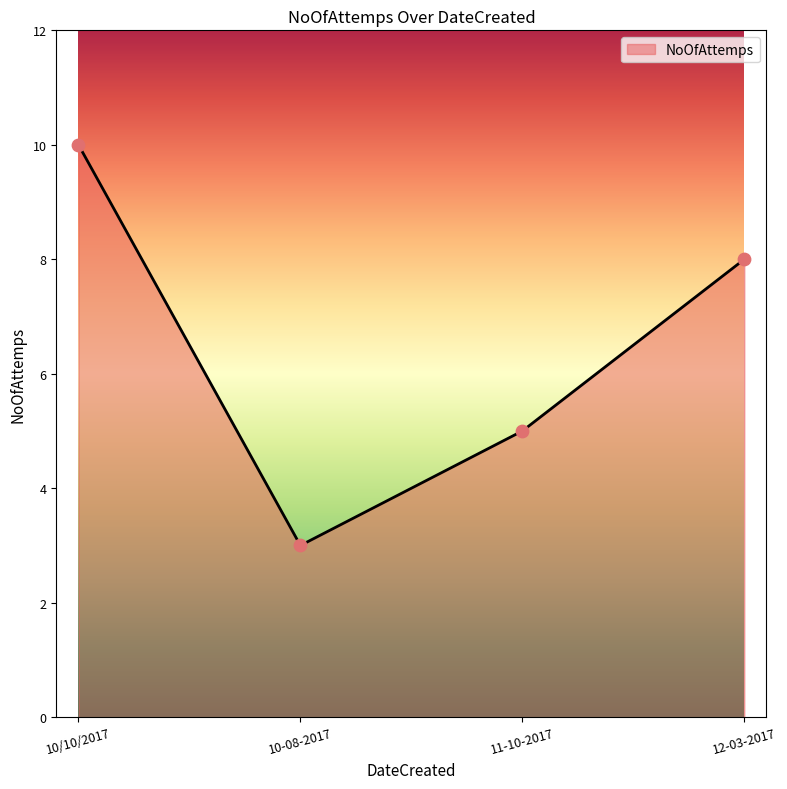

What is the ratio of the value at 10-08-2017 to the value at 12-03-2017?

0.4